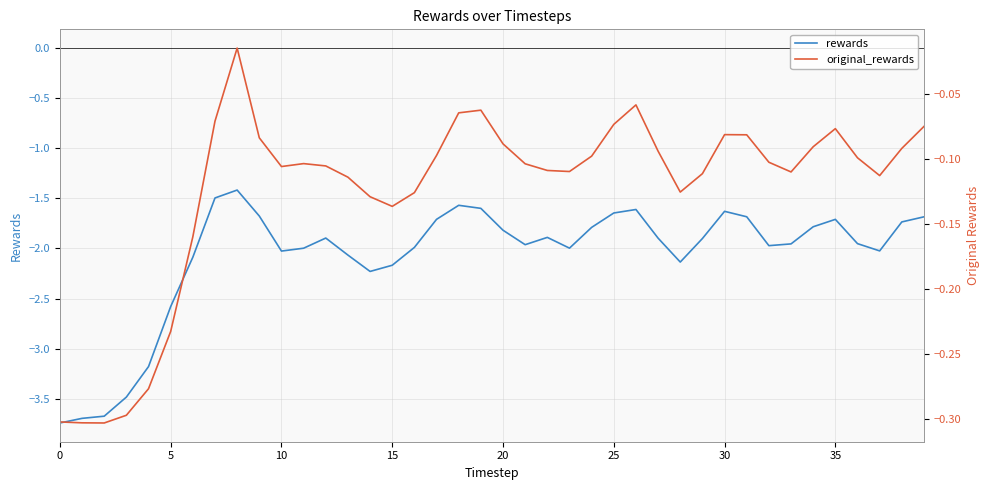

Reading left to right, transcribe all the data shown in this chart.

rewards: -3.7	-3.7	-3.7	-3.5	-3.2	-2.6	-2.1	-1.5	-1.4	-1.7	-2.0	-2.0	-1.9	-2.1	-2.2	-2.2	-2.0	-1.7	-1.6	-1.6	-1.8	-2.0	-1.9	-2.0	-1.8	-1.6	-1.6	-1.9	-2.1	-1.9	-1.6	-1.7	-2.0	-2.0	-1.8	-1.7	-2.0	-2.0	-1.7	-1.7
original_rewards: -0.3	-0.3	-0.3	-0.3	-0.3	-0.2	-0.2	-0.1	-0.0	-0.1	-0.1	-0.1	-0.1	-0.1	-0.1	-0.1	-0.1	-0.1	-0.1	-0.1	-0.1	-0.1	-0.1	-0.1	-0.1	-0.1	-0.1	-0.1	-0.1	-0.1	-0.1	-0.1	-0.1	-0.1	-0.1	-0.1	-0.1	-0.1	-0.1	-0.1